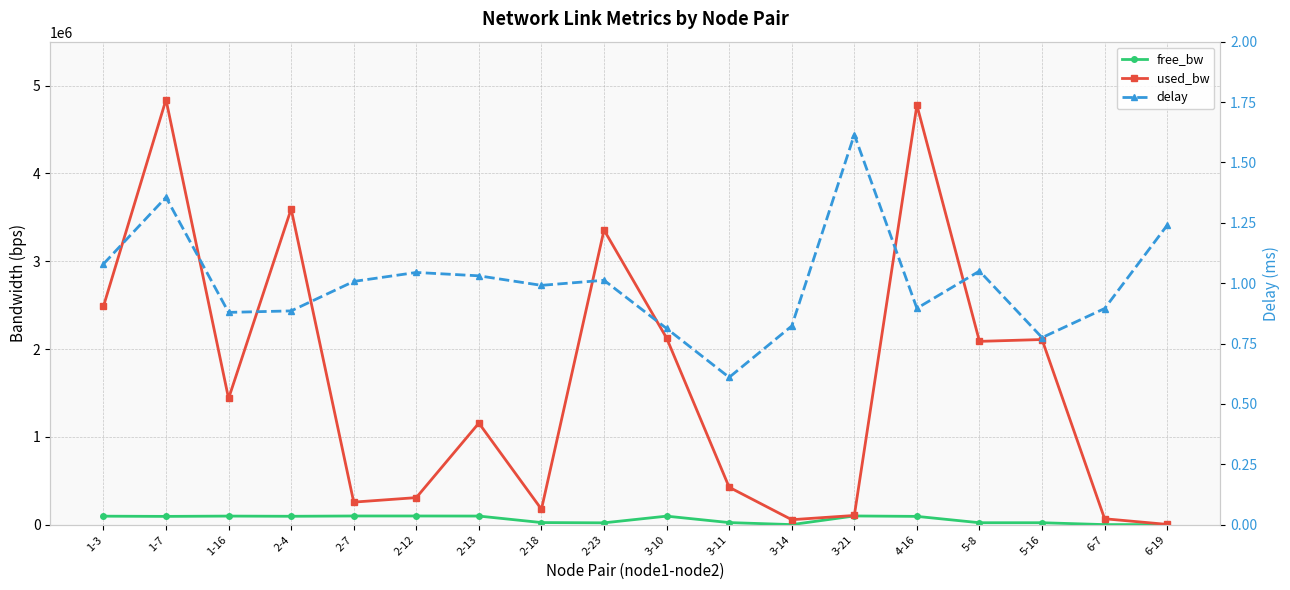

How many series are shown in this chart?

3